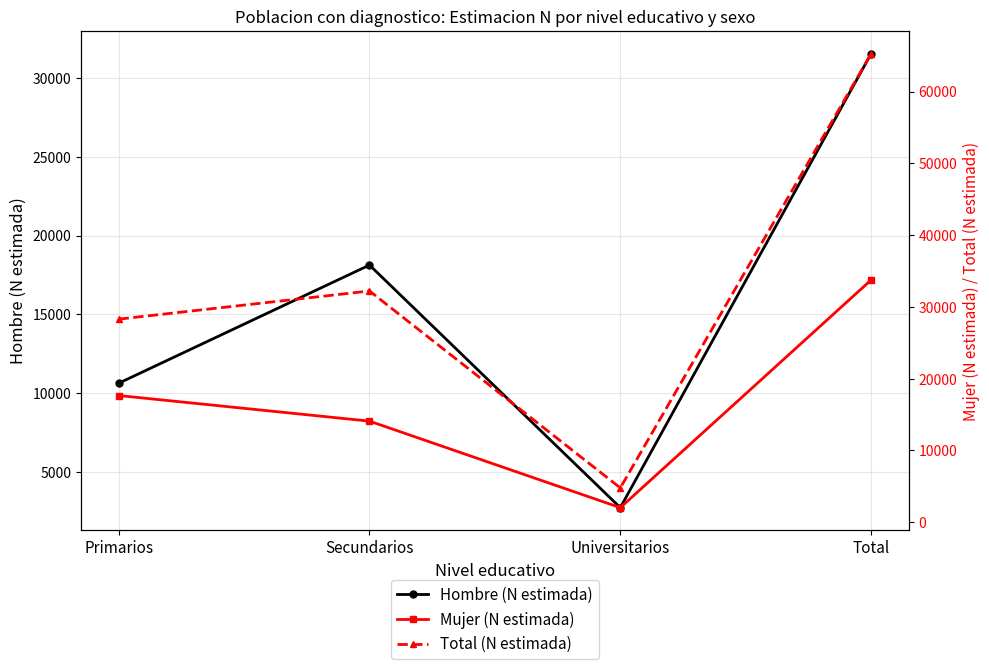

True or false: Total (N estimada) and Mujer (N estimada) intersect in this chart.

False